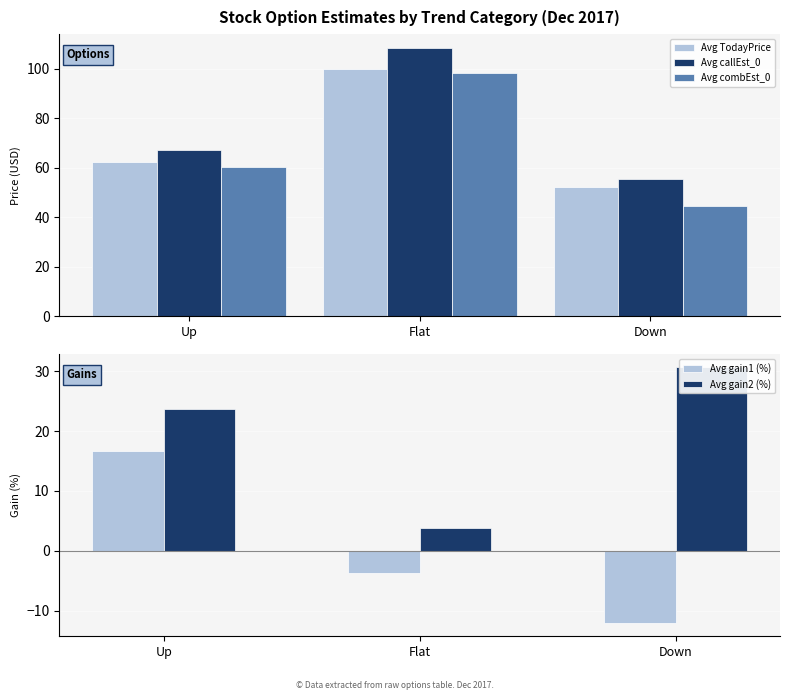

At how many categories does at least one series exceed 88?

1